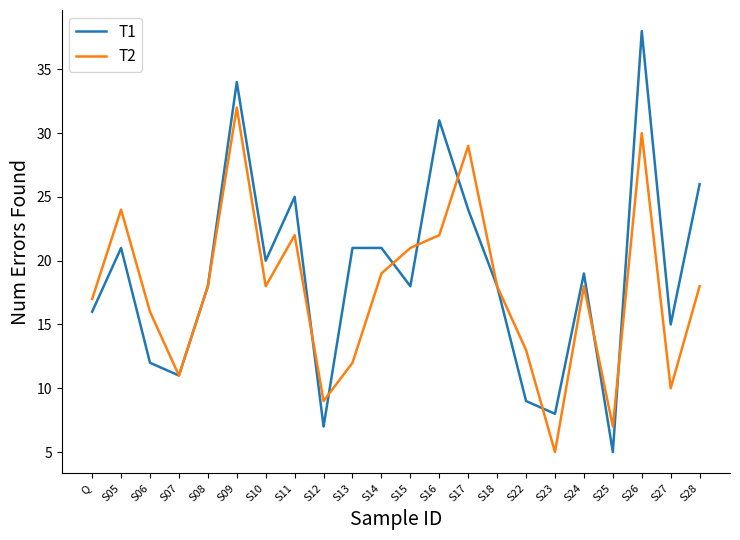

Is it true that T2 equals 24 at S05?

True